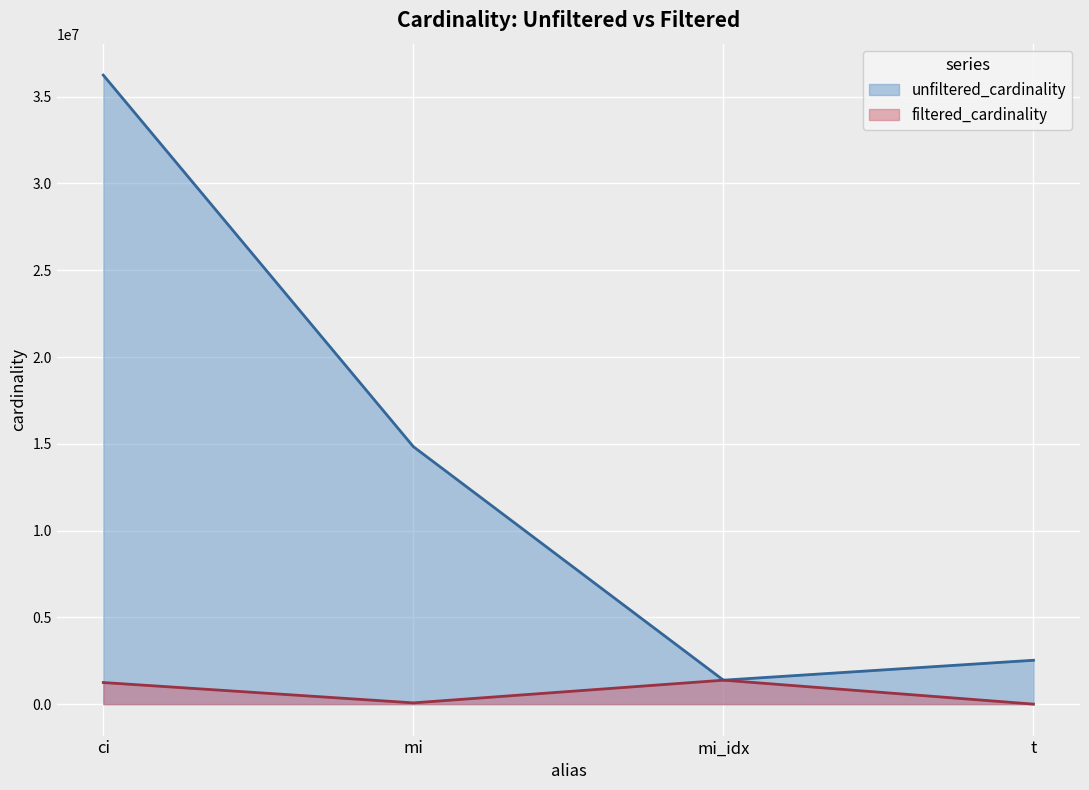

Where does the filtered_cardinality series first go above 1244716?

mi_idx